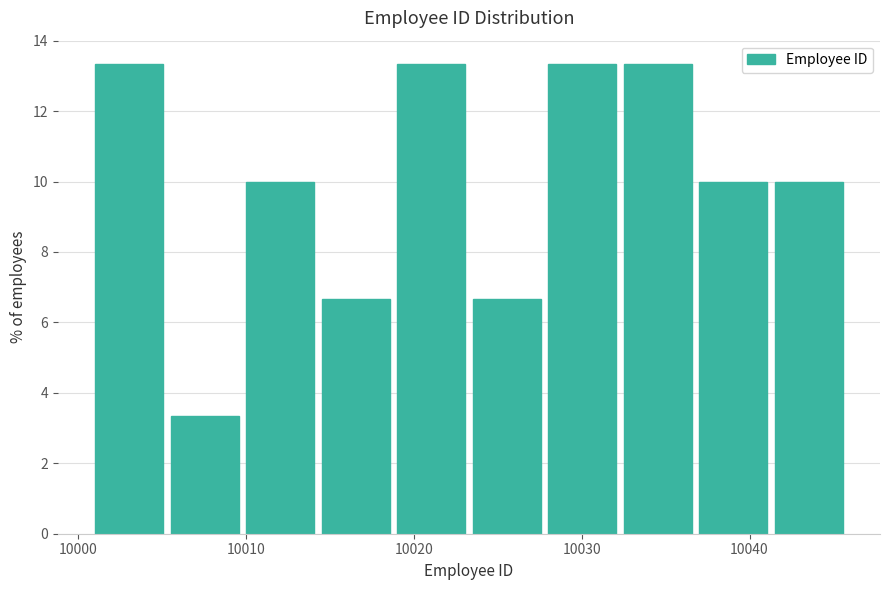

How tall is the bar that spans 10010.0 to 10014.5 on the x-axis? Neither the bar edges nor the heights are printed on the chart, so give them approximately, as read against the axes.

10.0